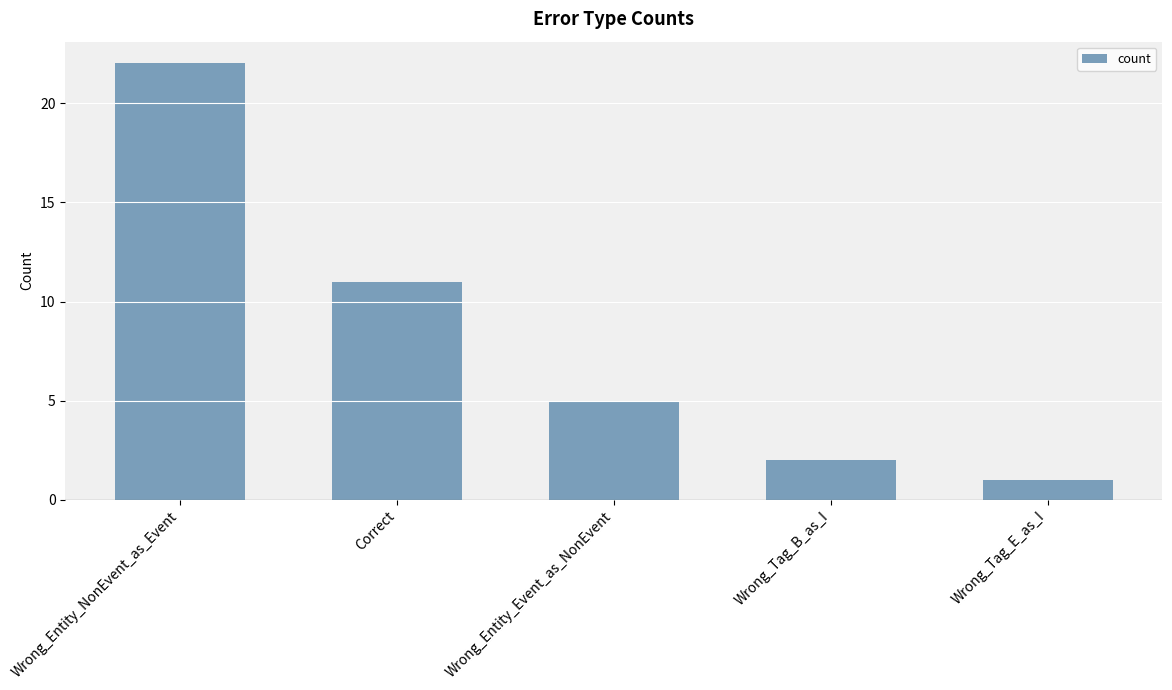

True or false: the data shows 3 at Wrong_Entity_Event_as_NonEvent.

False